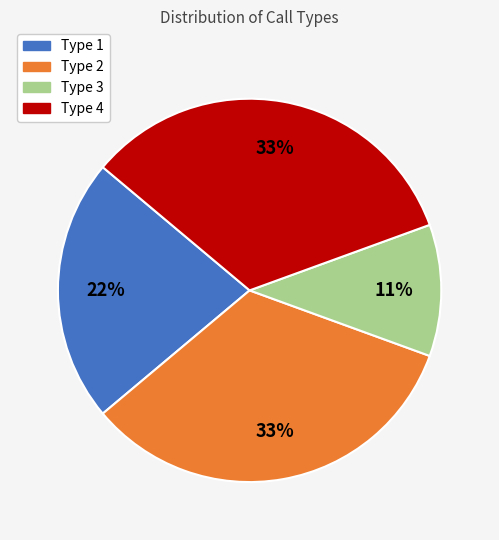

To the nearest percent, what is the difference between the Type 4 and Type 1 slice percentages?

11%